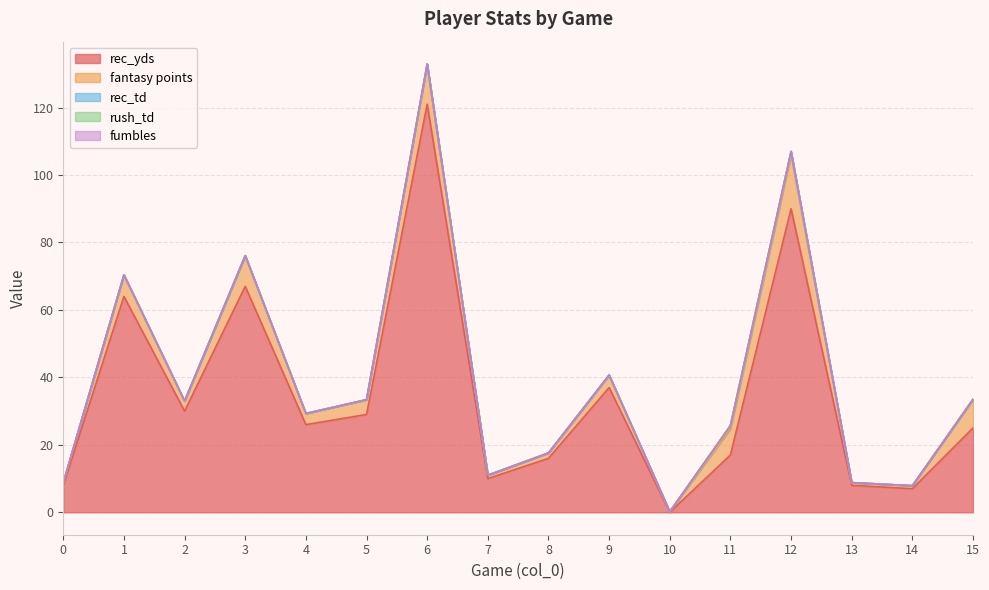

True or false: rec_td and fantasy points cross at least once.

False